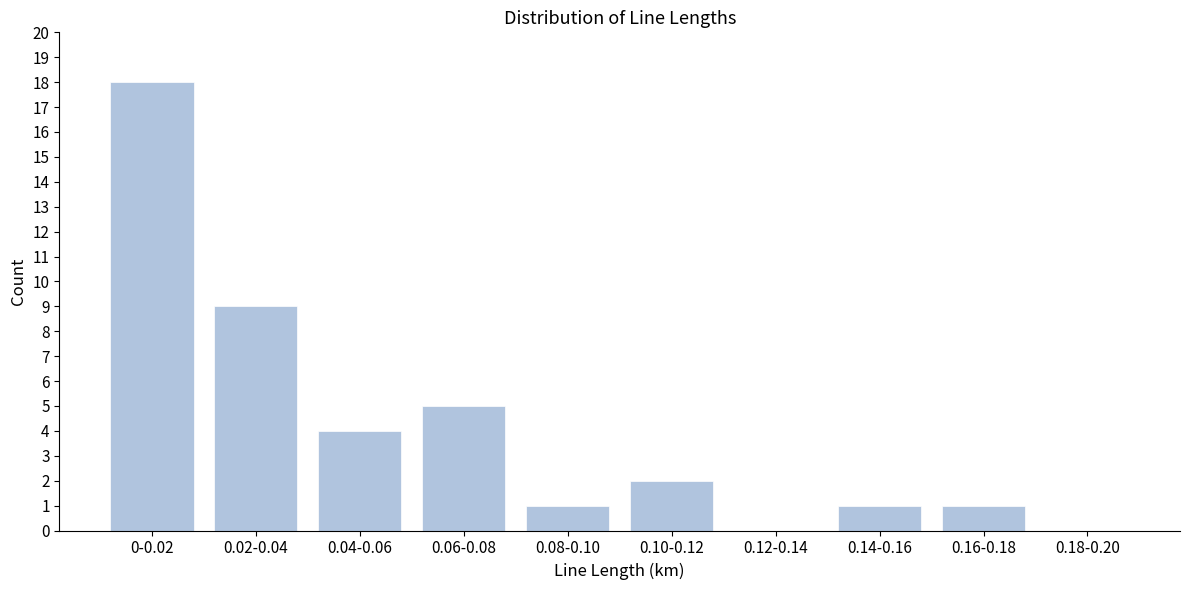

Reading right to left, extract all data points from this chart.

0.18-0.20=0	0.16-0.18=1	0.14-0.16=1	0.12-0.14=0	0.10-0.12=2	0.08-0.10=1	0.06-0.08=5	0.04-0.06=4	0.02-0.04=9	0-0.02=18